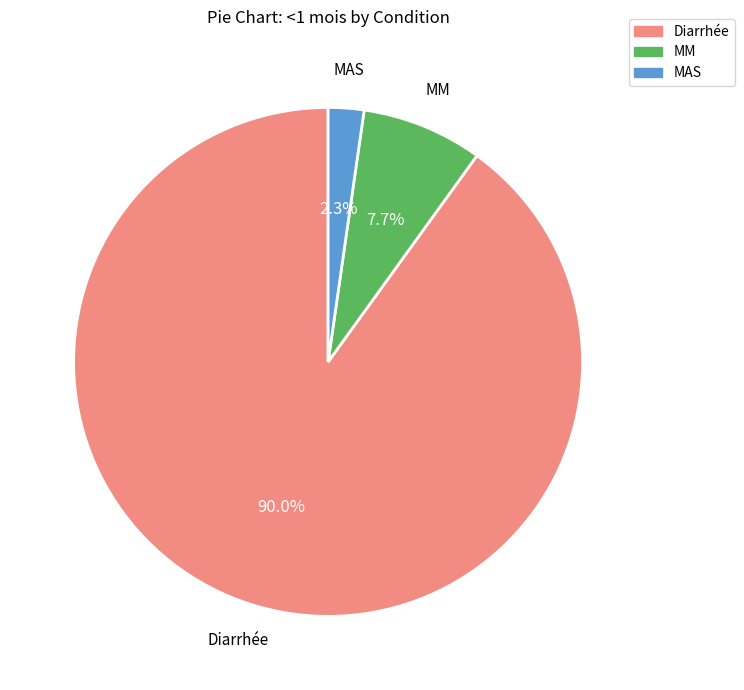

Which has a higher value, MM or MAS?

MM